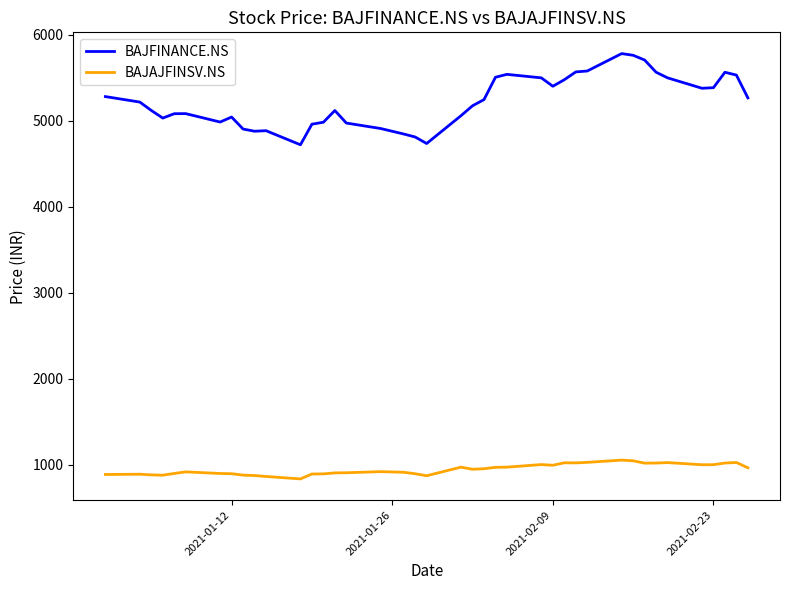

What is the difference between the maximum and minimum values in the BAJAJFINSV.NS series?

218.3